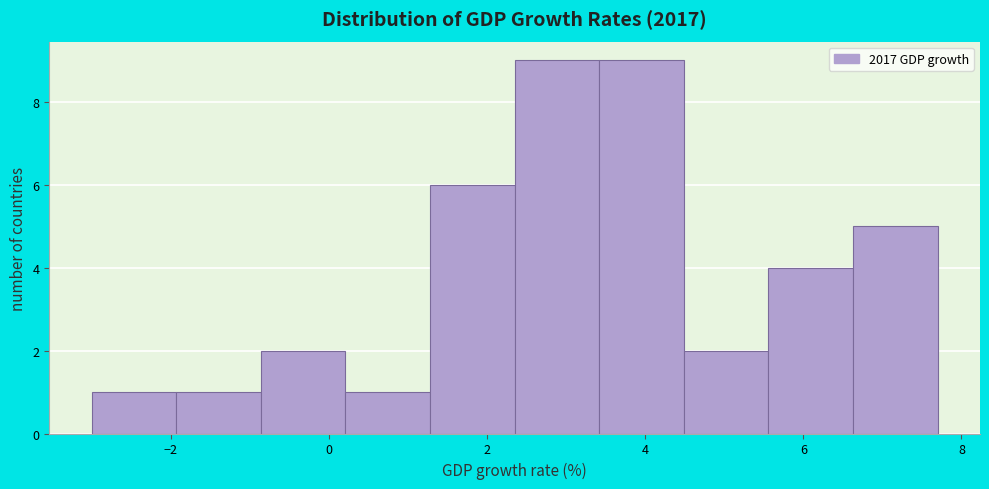

Reading left to right, list every bar in this chart as the range it spans on the x-axis followed by its height. Neither the bar edges nor the heights are printed on the chart, so give them approximately, as read against the axes.

-3.0 to -2.0: 1
-2.0 to -0.8: 1
-0.8 to 0.2: 2
0.2 to 1.2: 1
1.2 to 2.4: 6
2.4 to 3.4: 9
3.4 to 4.4: 9
4.4 to 5.6: 2
5.6 to 6.6: 4
6.6 to 7.8: 5